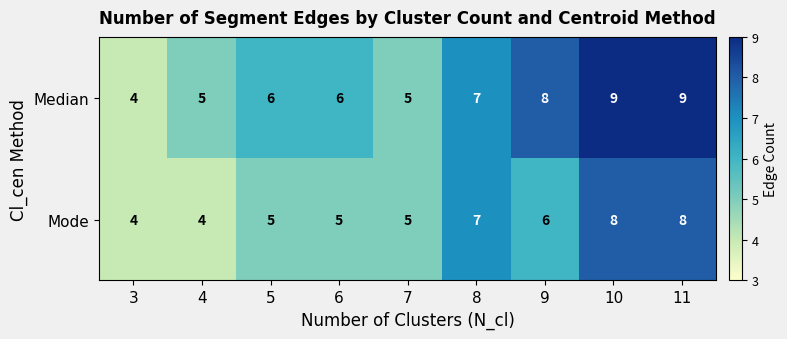

Rank the series by their maximum value, from highest to lowest.

Median, Mode